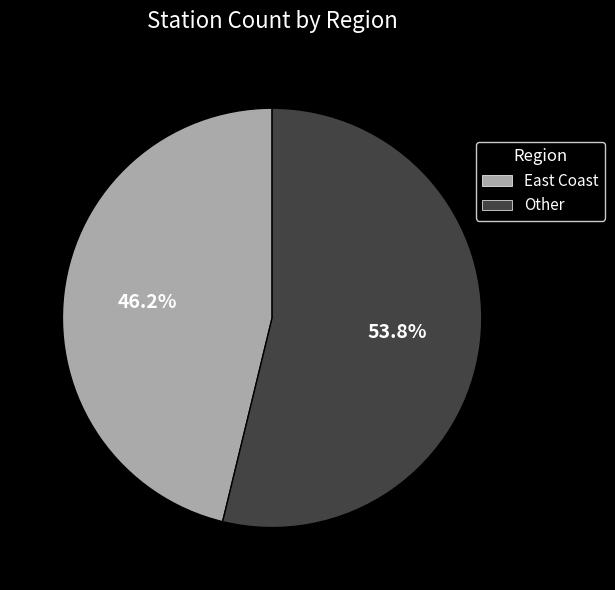

Does any single category account for the majority?

Yes